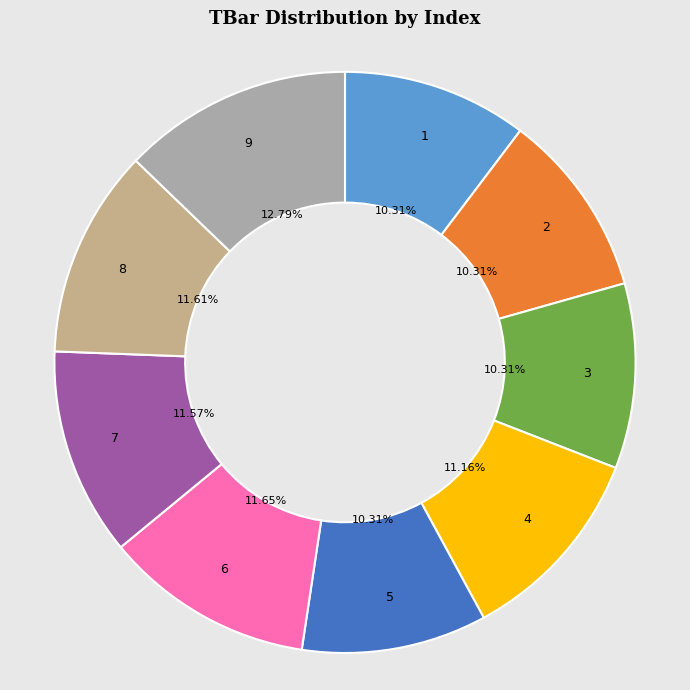

Is there a majority slice in this chart?

No